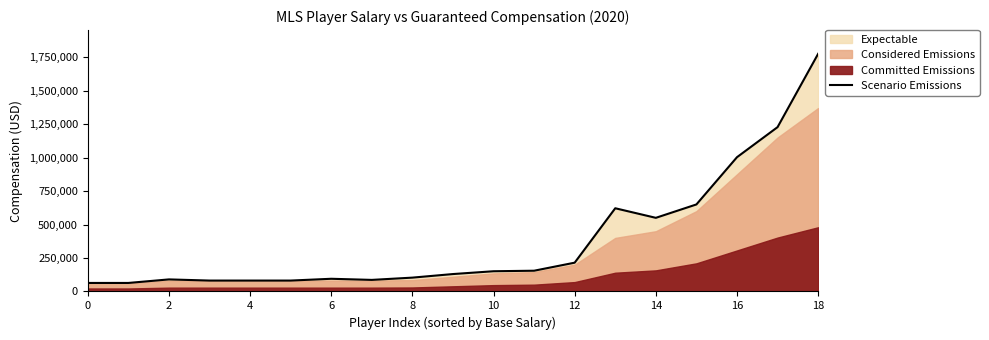

What is the sum of the values at 14 and 18?

1861383